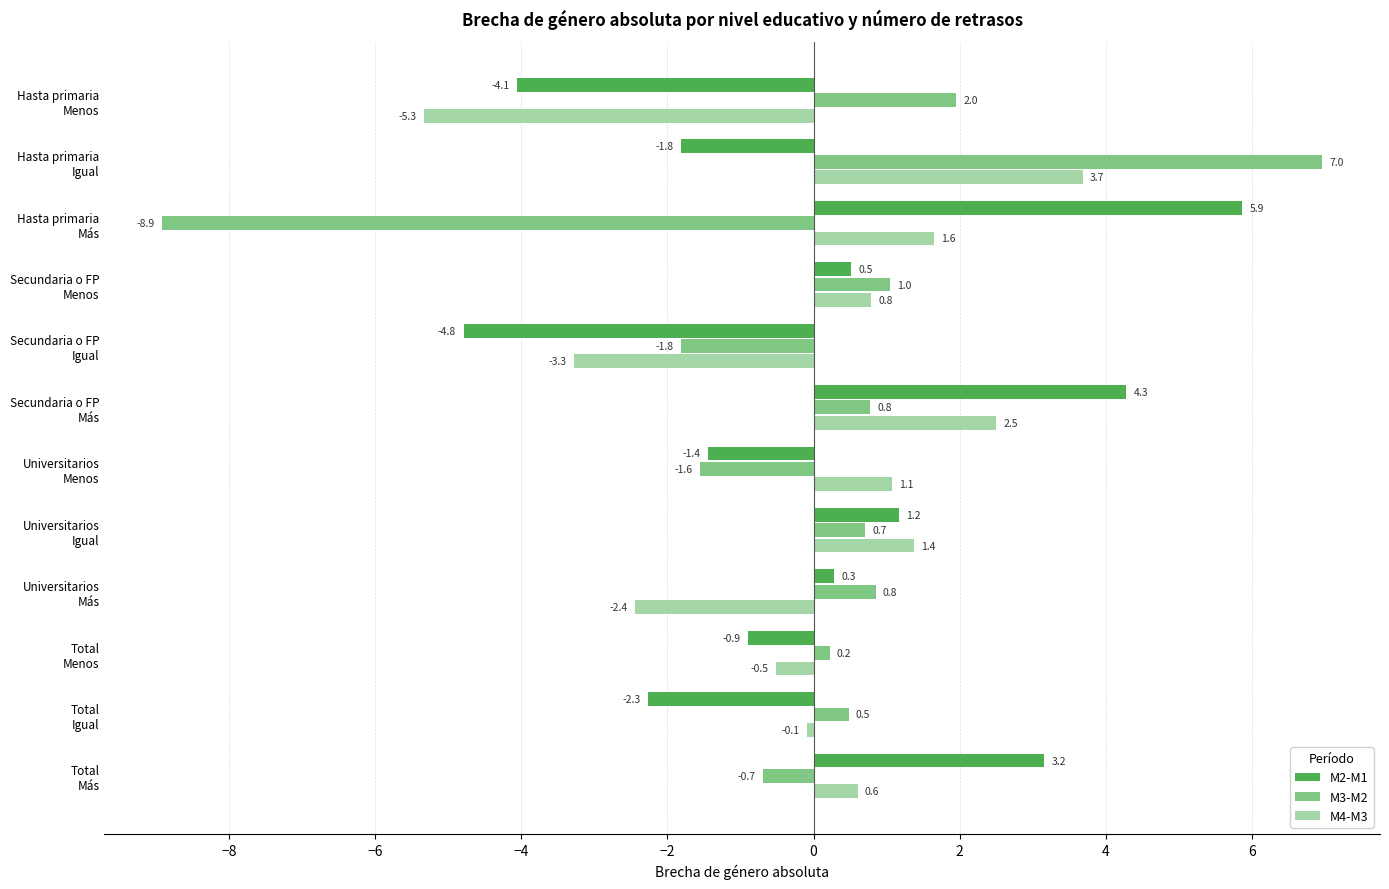

Which series has the largest range (max minus min)?

M3-M2